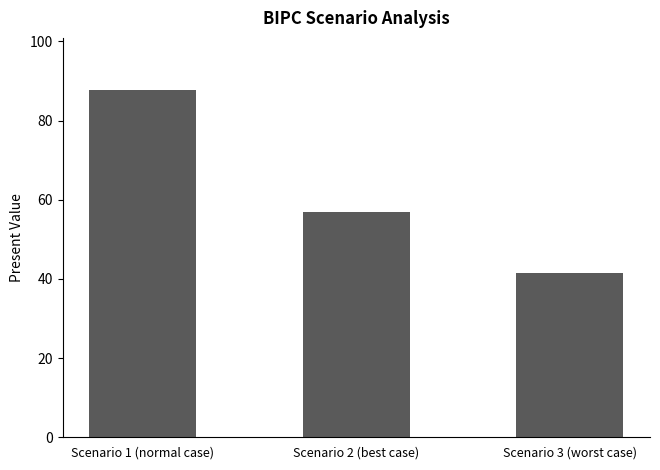

Reading right to left, list all the values displayed in this chart.

Scenario 3 (worst case)=41.4	Scenario 2 (best case)=56.8	Scenario 1 (normal case)=87.7